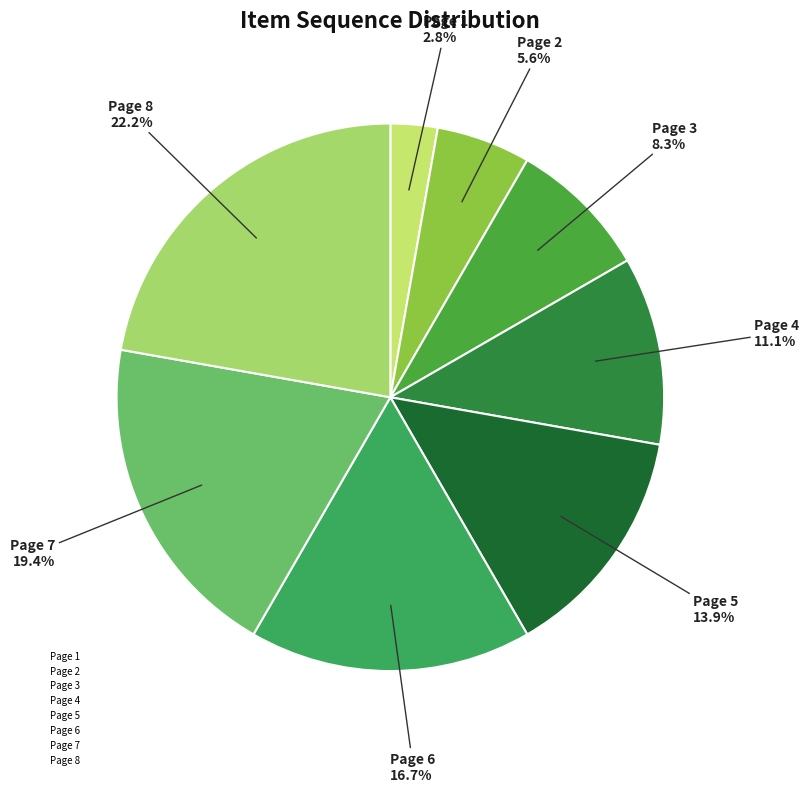

Is it true that Page 7 is 19% of the pie?

True